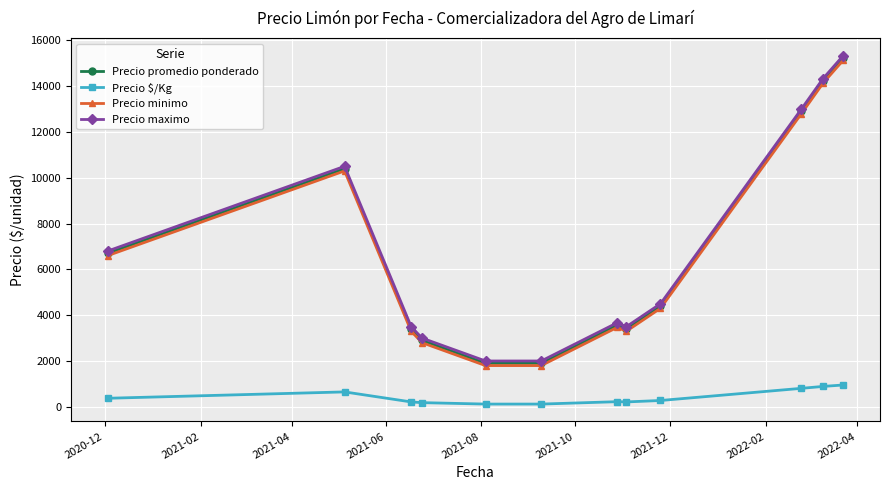

What is the difference between the maximum and minimum values in the Precio maximo series?

13333.3